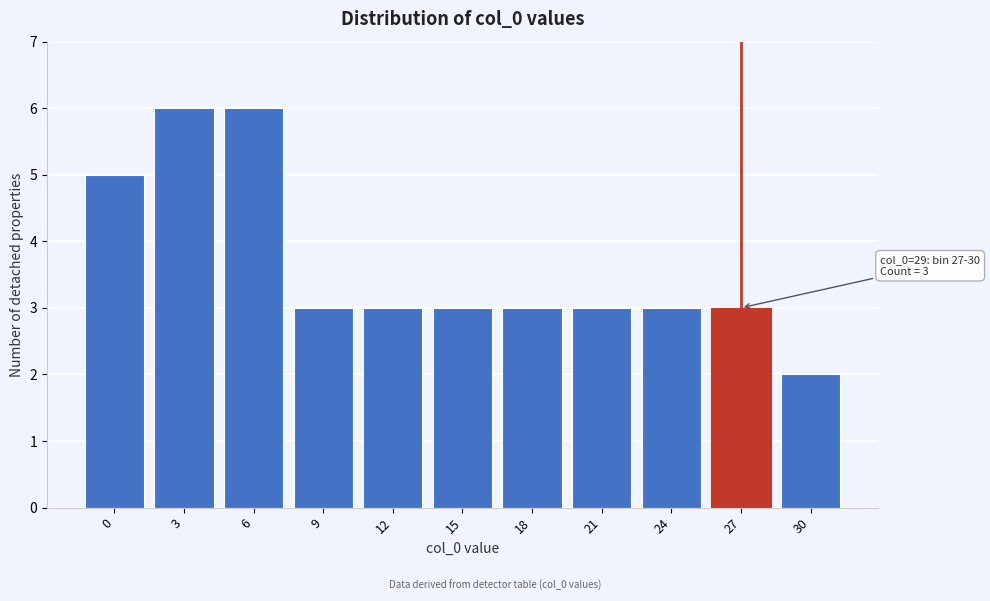

Reading left to right, transcribe all the data shown in this chart.

5	6	6	3	3	3	3	3	3	3	2